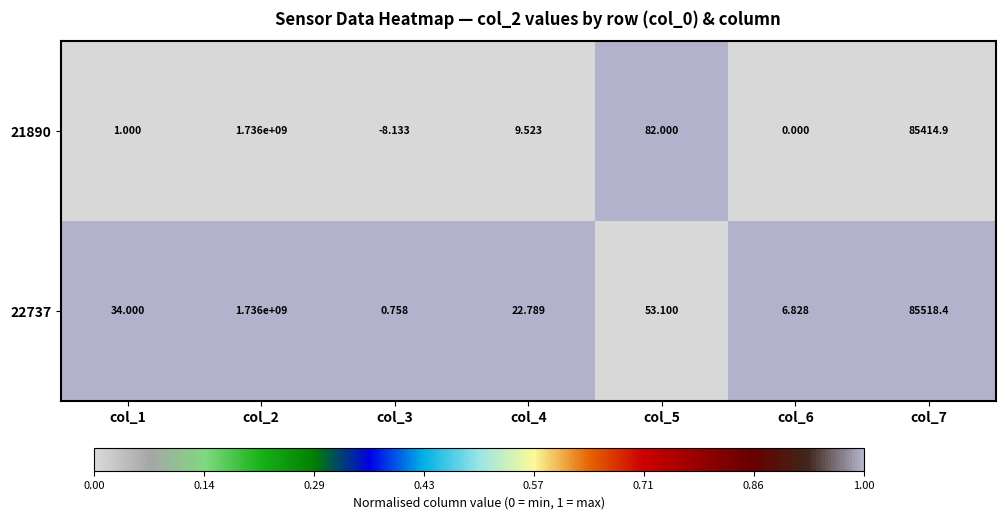

At which category does the chart reach its peak across all series?

col_2